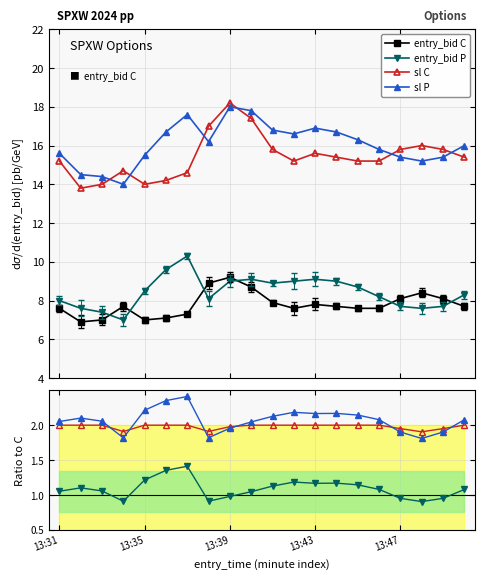

Reading left to right, transcribe all the data shown in this chart.

entry_bid C: 13:31=7.6	13:32=6.9	13:33=7.0	13:34=7.7	13:35=7.0	13:36=7.1	13:37=7.3	13:38=8.9	13:39=9.2	13:40=8.7	13:41=7.9	13:42=7.6	13:43=7.8	13:44=7.7	13:45=7.6	13:46=7.6	13:47=8.1	13:48=8.4	13:49=8.1	13:50=7.7
entry_bid P: 13:31=8.0	13:32=7.6	13:33=7.4	13:34=7.0	13:35=8.5	13:36=9.6	13:37=10.3	13:38=8.1	13:39=9.0	13:40=9.1	13:41=8.9	13:42=9.0	13:43=9.1	13:44=9.0	13:45=8.7	13:46=8.2	13:47=7.7	13:48=7.6	13:49=7.7	13:50=8.3
sl C: 13:31=15.2	13:32=13.8	13:33=14.0	13:34=14.7	13:35=14.0	13:36=14.2	13:37=14.6	13:38=17.0	13:39=18.2	13:40=17.4	13:41=15.8	13:42=15.2	13:43=15.6	13:44=15.4	13:45=15.2	13:46=15.2	13:47=15.8	13:48=16.0	13:49=15.8	13:50=15.4
sl P: 13:31=15.6	13:32=14.5	13:33=14.4	13:34=14.0	13:35=15.5	13:36=16.7	13:37=17.6	13:38=16.2	13:39=18.0	13:40=17.8	13:41=16.8	13:42=16.6	13:43=16.9	13:44=16.7	13:45=16.3	13:46=15.8	13:47=15.4	13:48=15.2	13:49=15.4	13:50=16.0